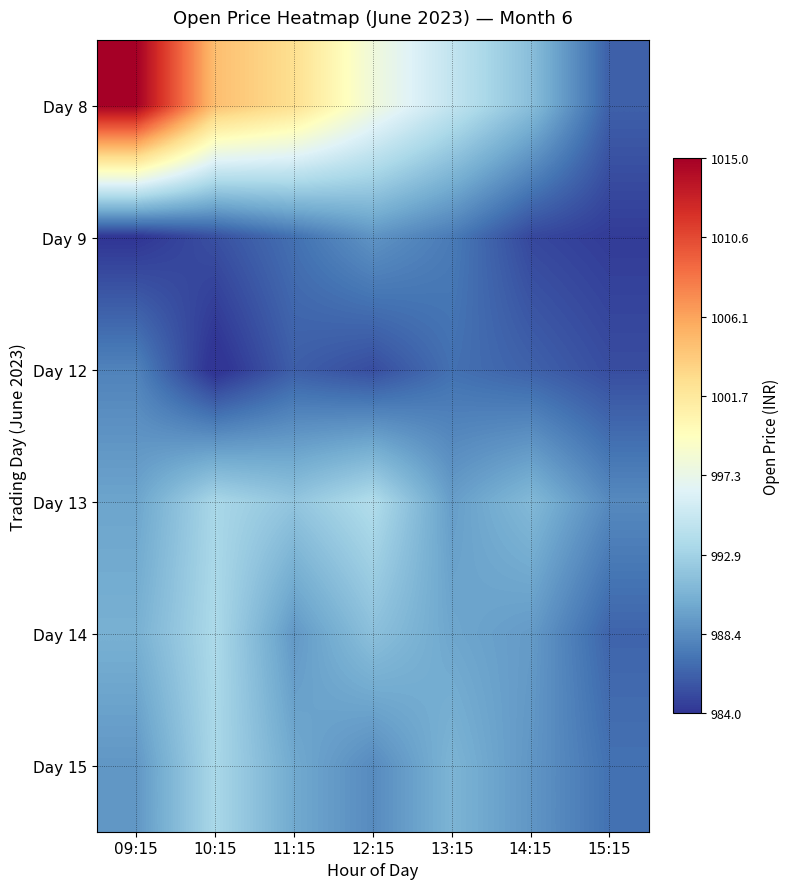

What is the spread (max minus min) of values at 09:15?

31.0